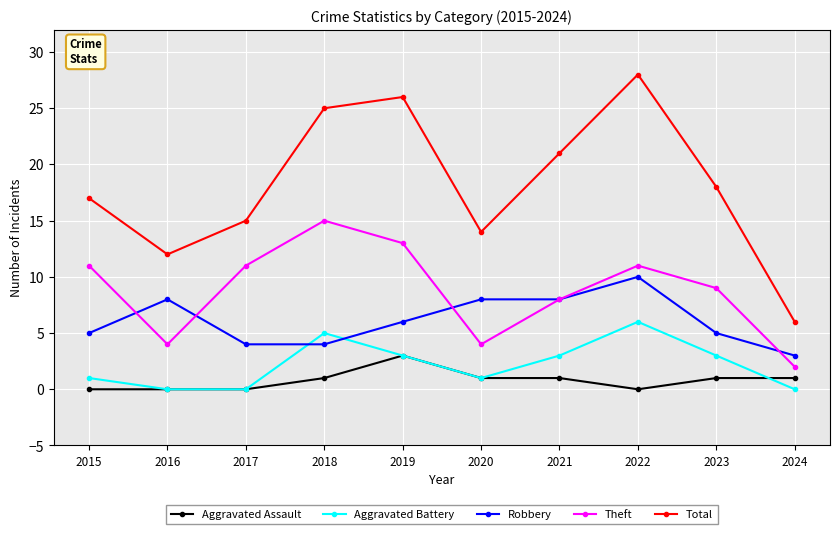

At which category does the chart reach its peak across all series?

2022